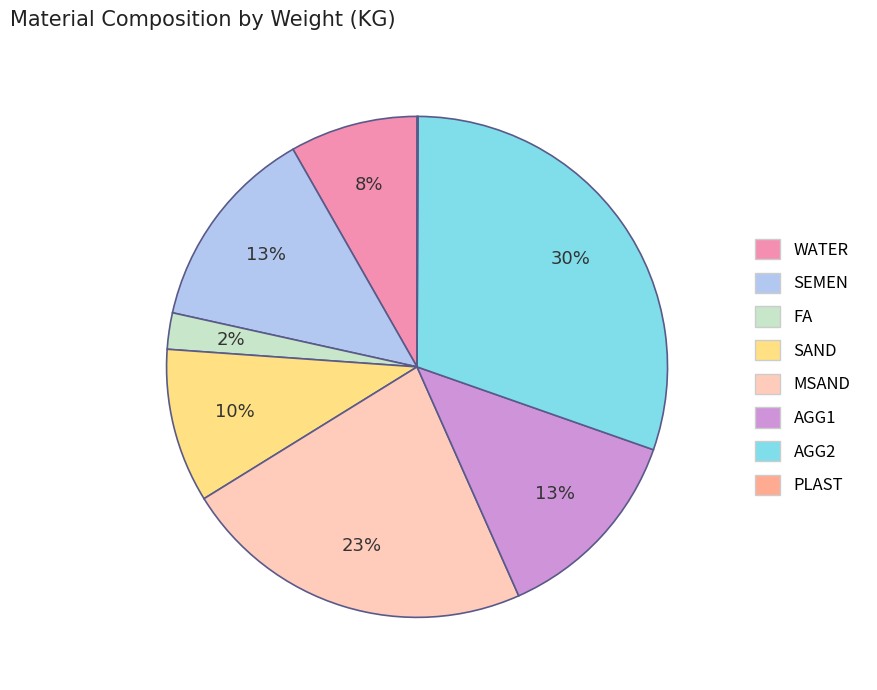

To the nearest percent, what is the average slice percentage?

12%